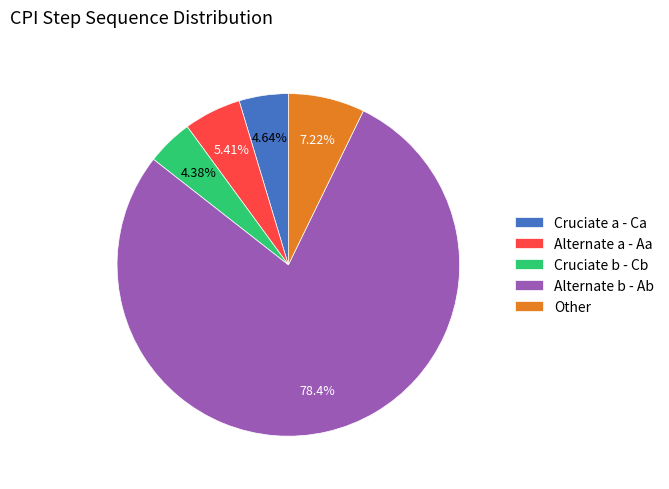

Which has a higher value, Cruciate b - Cb or Alternate b - Ab?

Alternate b - Ab